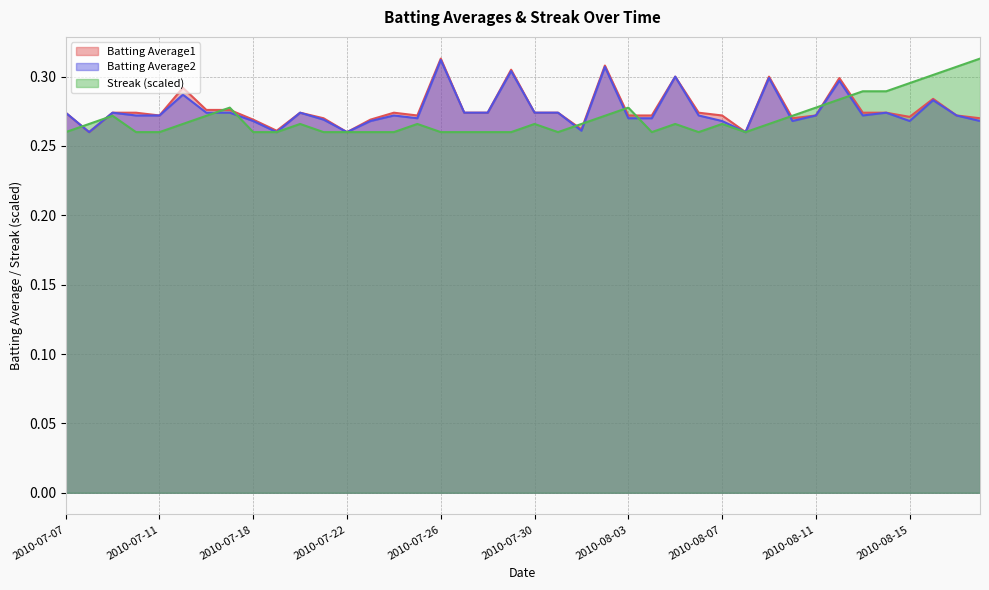

Between 2010-08-14 and 2010-08-18, which series saw the biggest shift?

Streak